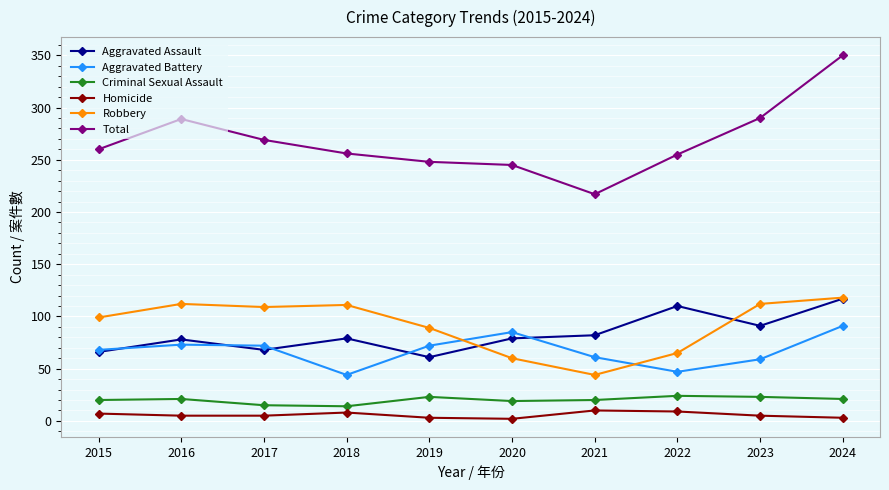

At which category is the sum across all series the highest?

2024